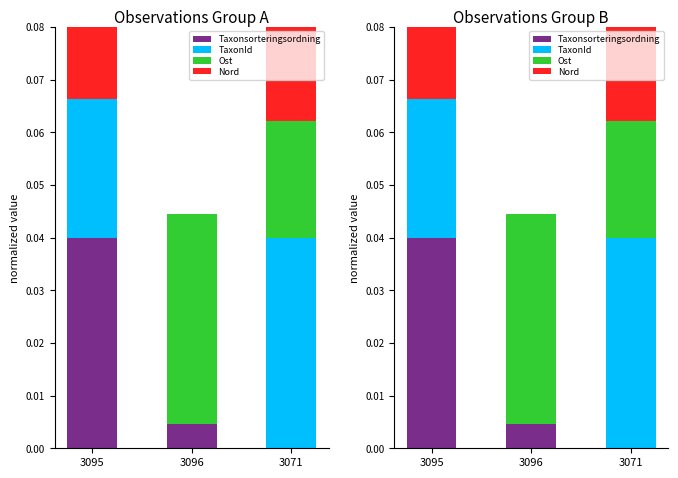

Rank the series at 3095 from highest to lowest value.

Taxonsorteringsordning, TaxonId, Nord, Ost